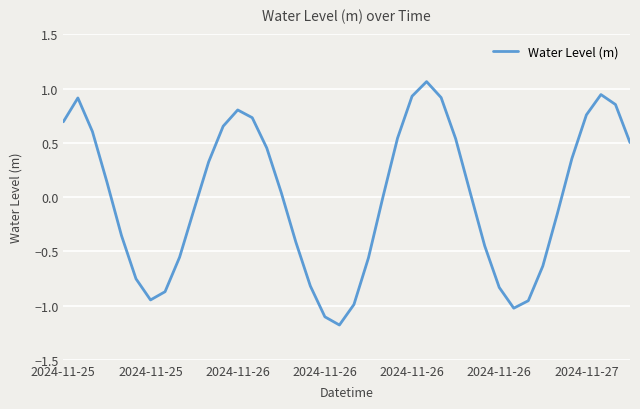

What is the difference between the maximum and minimum values?

2.2